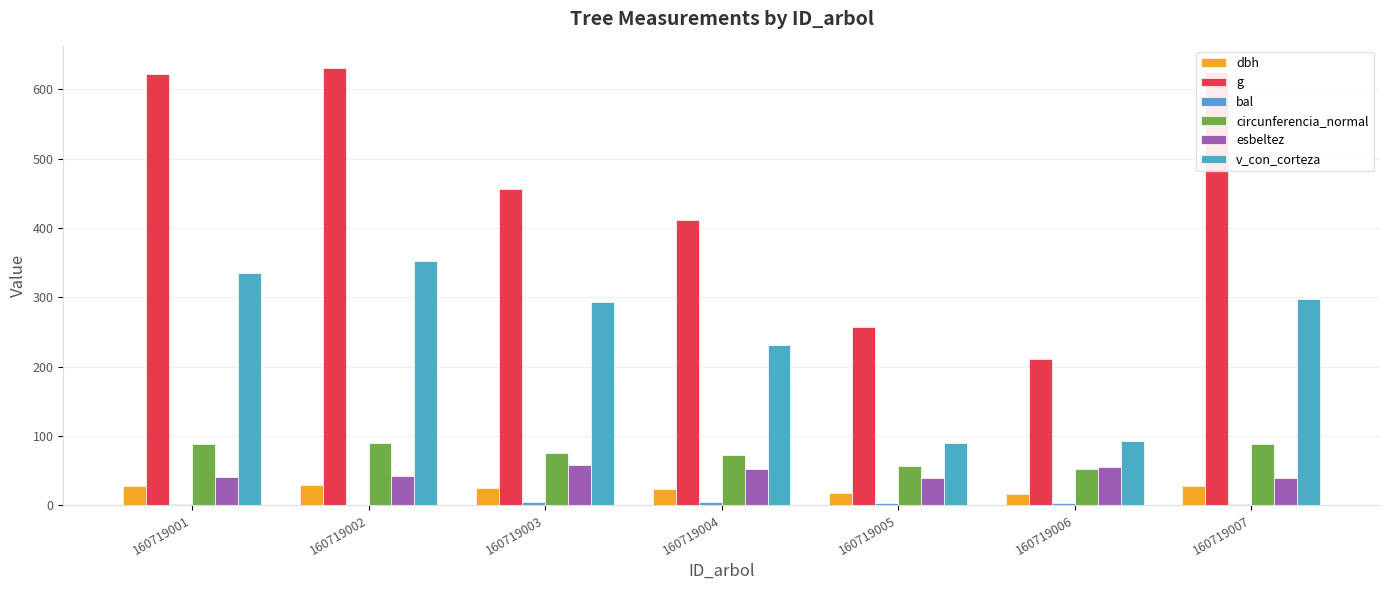

The value of bal at 160719004 is 4.8. True or false?

True